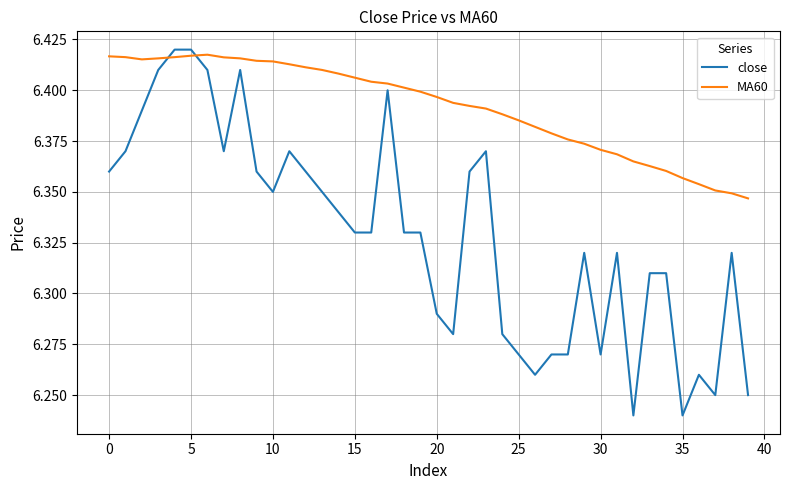

Rank the series by their average value, from lowest to highest.

close, MA60